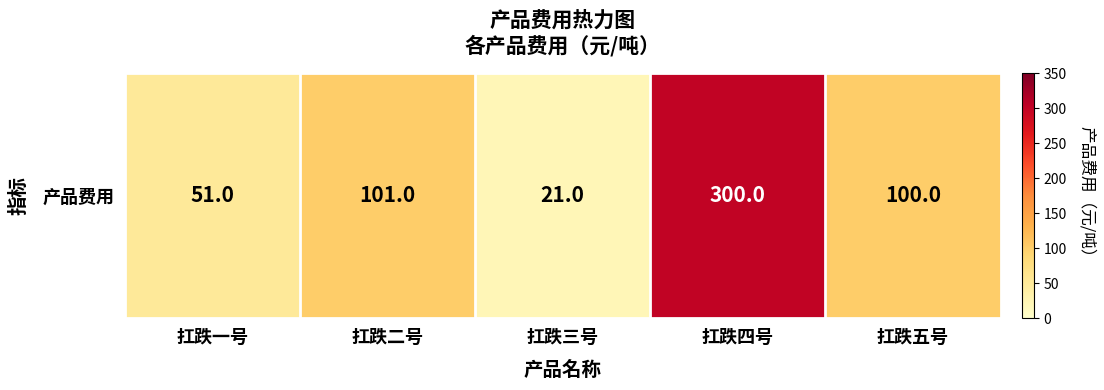

What is the sum of all values?

573